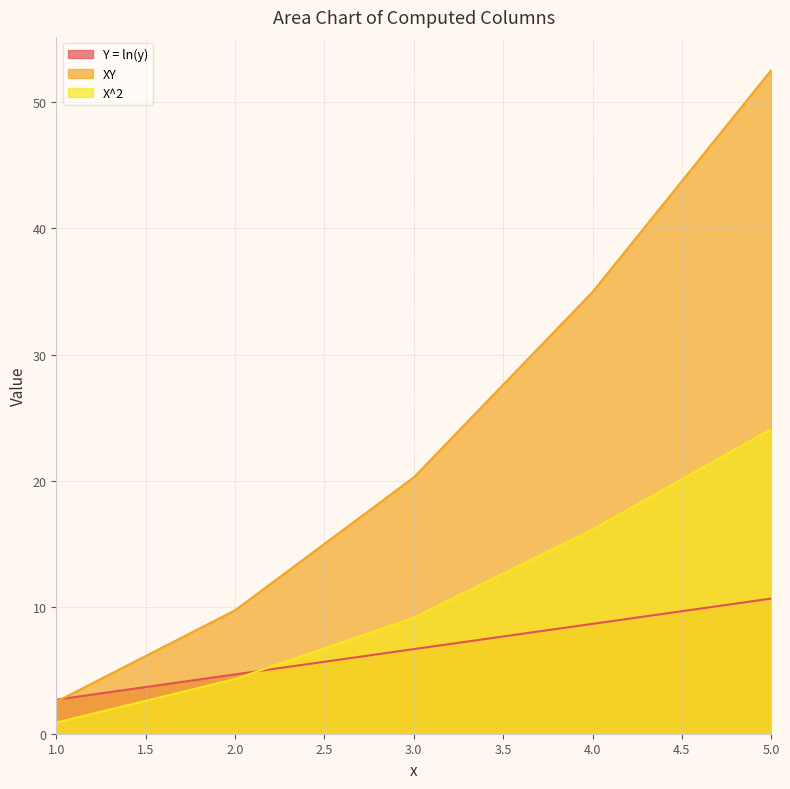

True or false: Y = ln(y) and XY cross at least once.

True